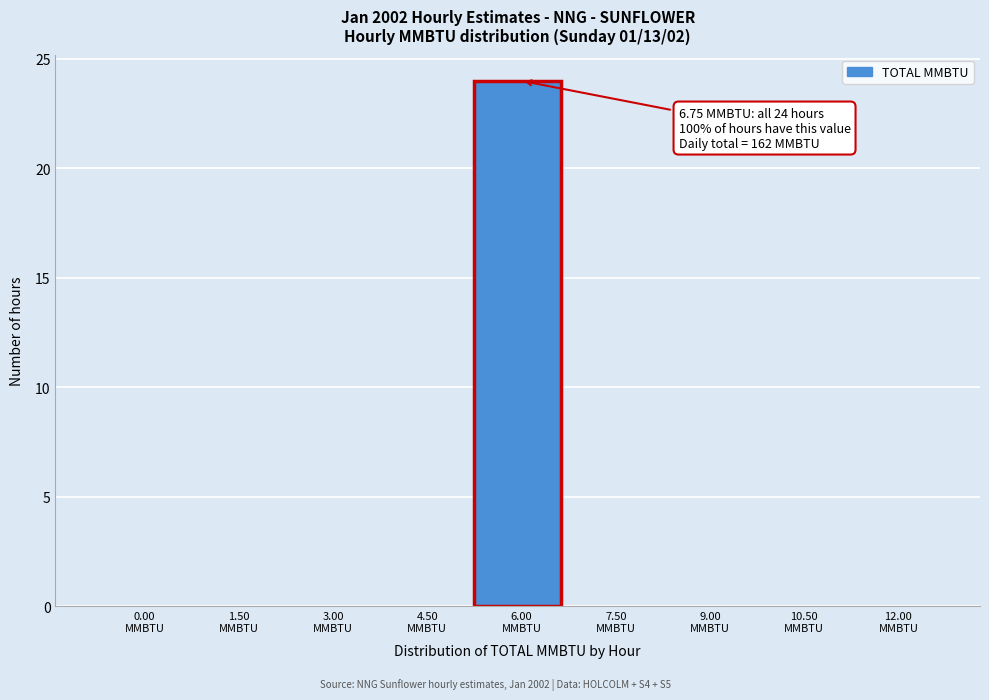

What is the greatest value displayed?

24